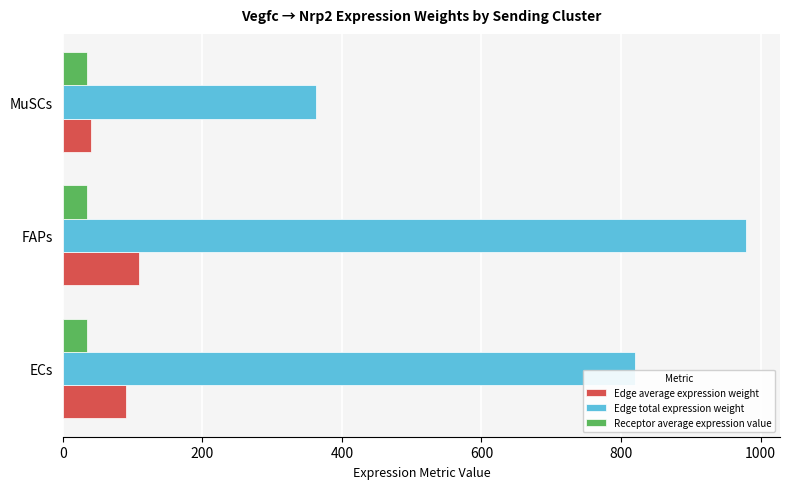

True or false: Receptor average expression value has a value of 34.2 at FAPs.

True